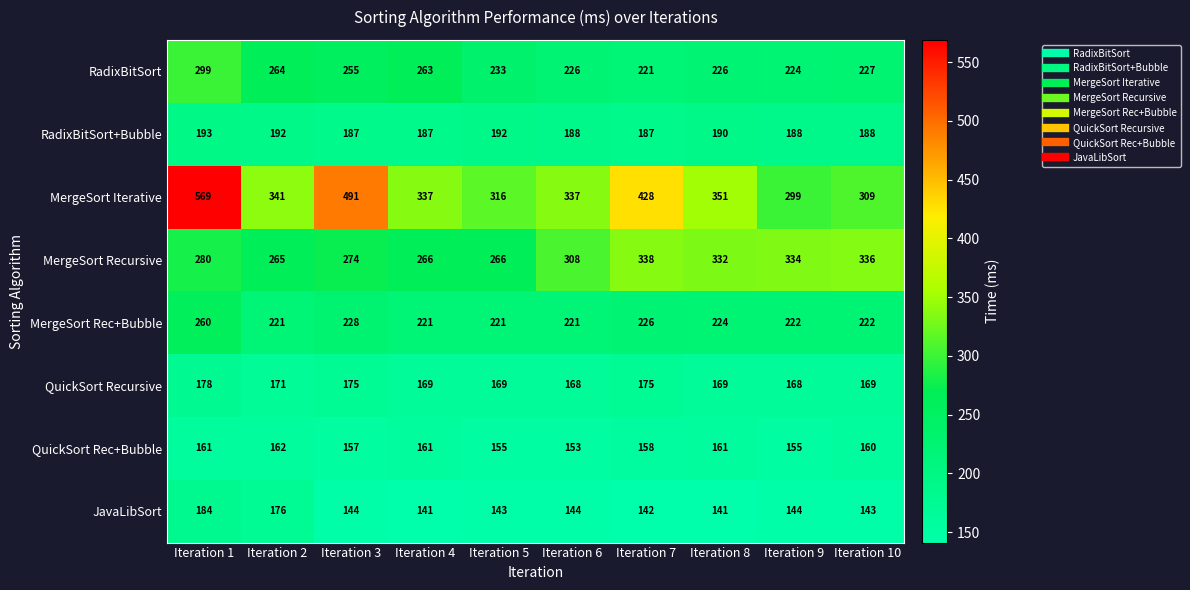

What is the total value across all series at Iteration 2?

1792